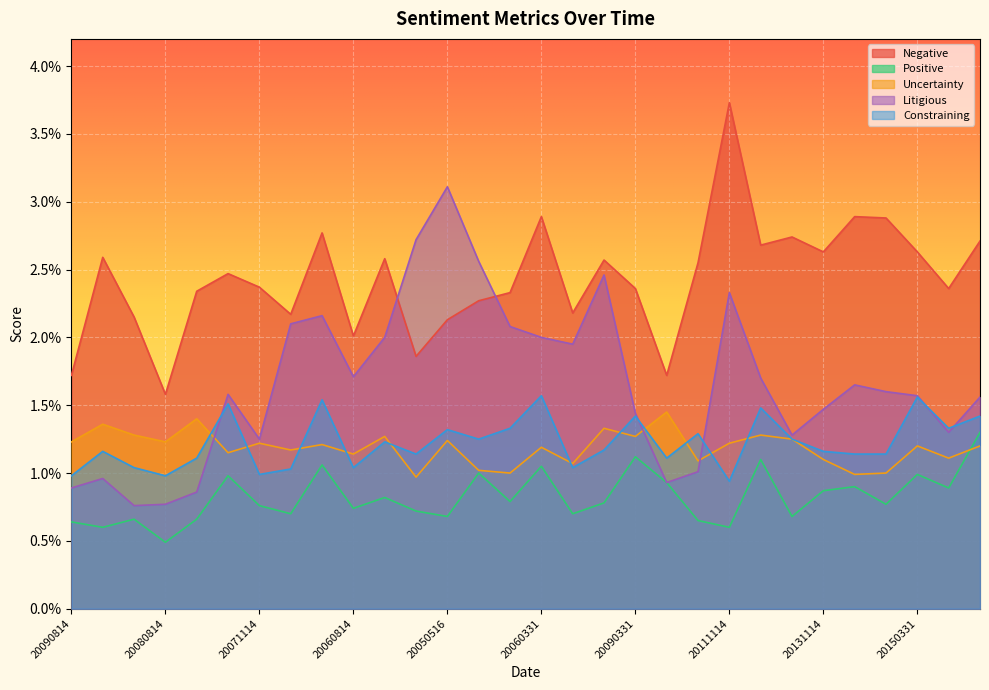

What are all the series names shown in the legend?

Negative, Positive, Uncertainty, Litigious, Constraining